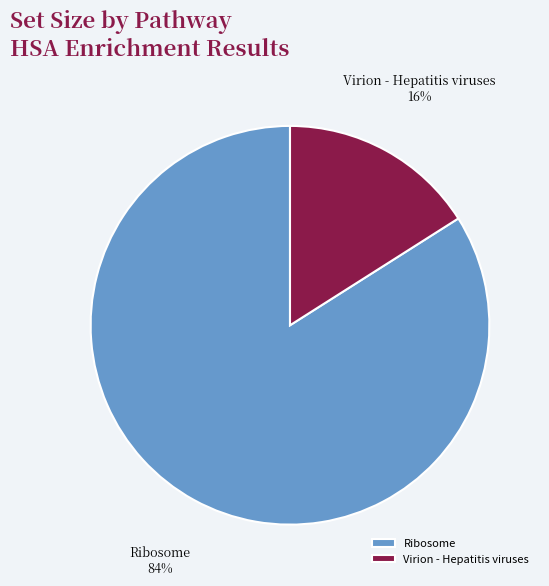

Rank the categories by value from highest to lowest.

Ribosome, Virion - Hepatitis viruses